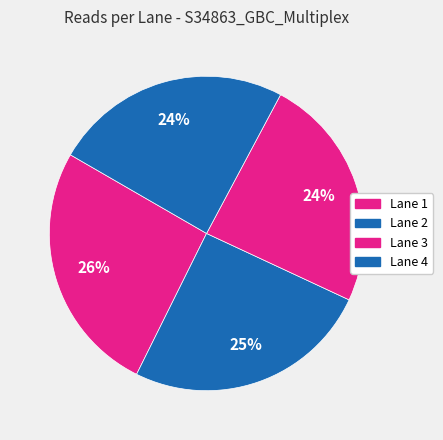

Count the number of slices in the pie.

4